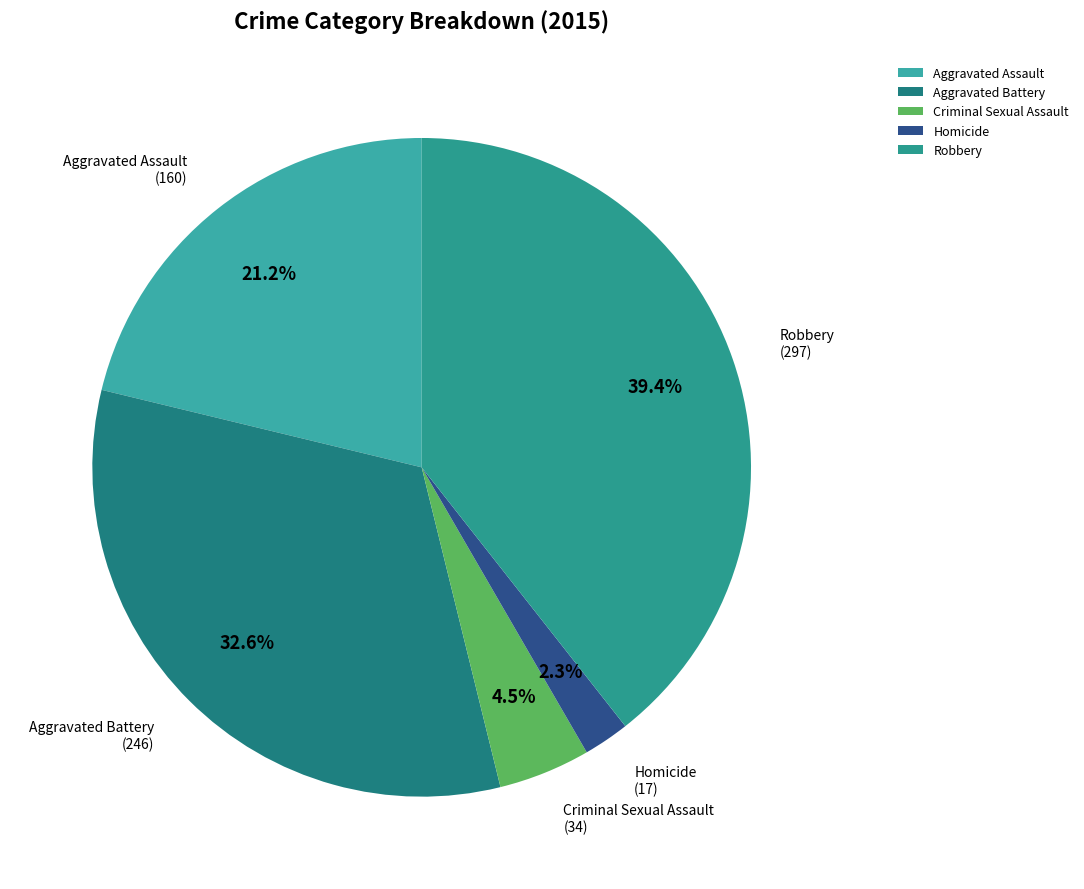

How many segments does this pie chart have?

5